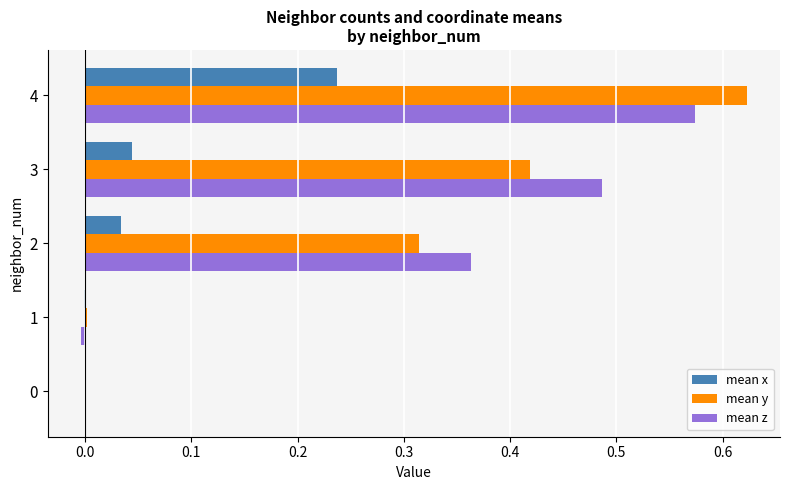

At which category does the chart reach its peak across all series?

4